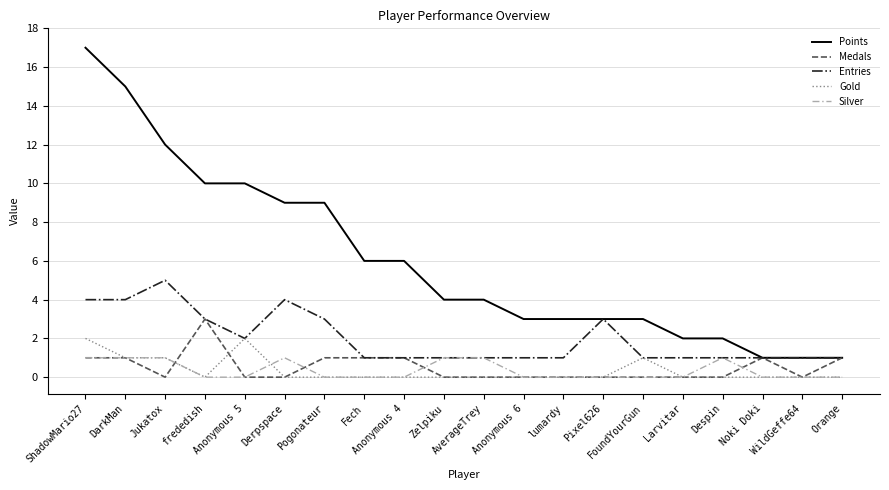

Reading left to right, transcribe all the data shown in this chart.

Points: ShadowMario27=17	DarkMan=15	Jukatox=12	frededish=10	Anonymous 5=10	Derpspace=9	Pogonateur=9	Fech=6	Anonymous 4=6	Zelpiku=4	AverageTrey=4	Anonymous 6=3	lumardy=3	Pixel626=3	FoundYourGun=3	Larvitar=2	Despin=2	Noki Doki=1	WildGeffe64=1	Orange=1
Medals: ShadowMario27=1	DarkMan=1	Jukatox=0	frededish=3	Anonymous 5=0	Derpspace=0	Pogonateur=1	Fech=1	Anonymous 4=1	Zelpiku=0	AverageTrey=0	Anonymous 6=0	lumardy=0	Pixel626=0	FoundYourGun=0	Larvitar=0	Despin=0	Noki Doki=1	WildGeffe64=0	Orange=1
Entries: ShadowMario27=4	DarkMan=4	Jukatox=5	frededish=3	Anonymous 5=2	Derpspace=4	Pogonateur=3	Fech=1	Anonymous 4=1	Zelpiku=1	AverageTrey=1	Anonymous 6=1	lumardy=1	Pixel626=3	FoundYourGun=1	Larvitar=1	Despin=1	Noki Doki=1	WildGeffe64=1	Orange=1
Gold: ShadowMario27=2	DarkMan=1	Jukatox=1	frededish=0	Anonymous 5=2	Derpspace=0	Pogonateur=0	Fech=0	Anonymous 4=0	Zelpiku=0	AverageTrey=0	Anonymous 6=0	lumardy=0	Pixel626=0	FoundYourGun=1	Larvitar=0	Despin=0	Noki Doki=0	WildGeffe64=0	Orange=0
Silver: ShadowMario27=1	DarkMan=1	Jukatox=1	frededish=0	Anonymous 5=0	Derpspace=1	Pogonateur=0	Fech=0	Anonymous 4=0	Zelpiku=1	AverageTrey=1	Anonymous 6=0	lumardy=0	Pixel626=0	FoundYourGun=0	Larvitar=0	Despin=1	Noki Doki=0	WildGeffe64=0	Orange=0